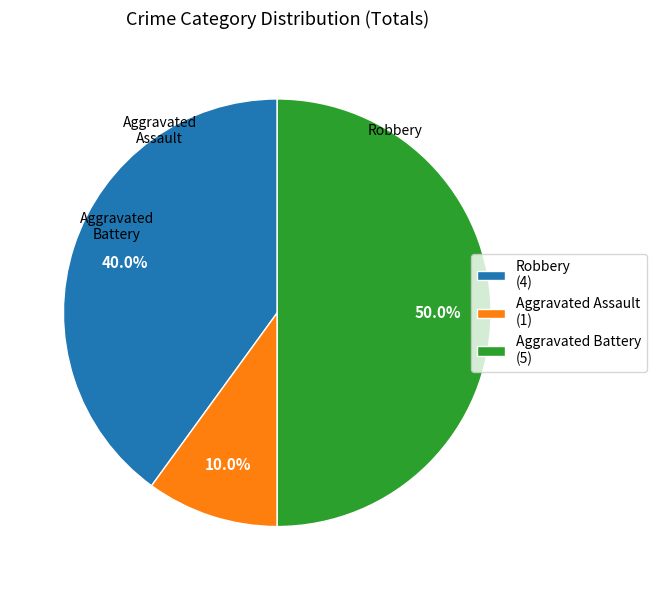

Which has a higher value, Robbery or Aggravated Battery?

Aggravated Battery